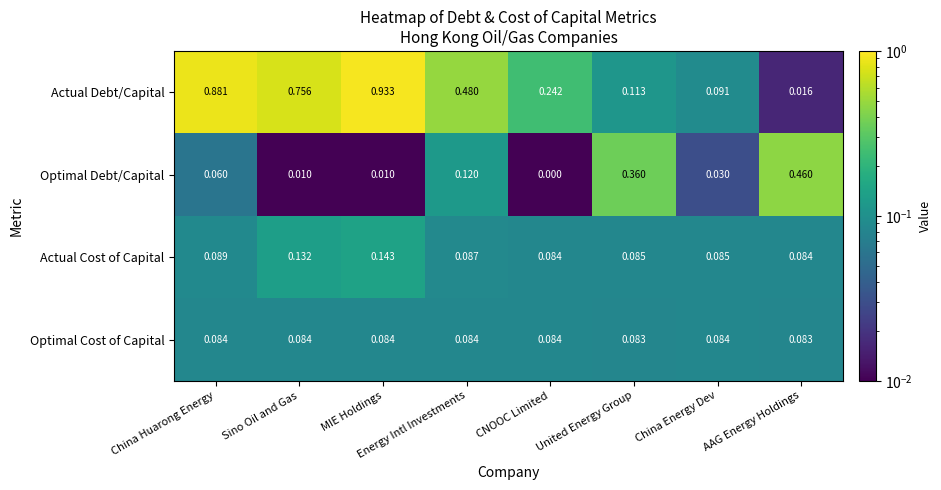

At which label does Actual Cost of Capital reach its peak?

MIE Holdings